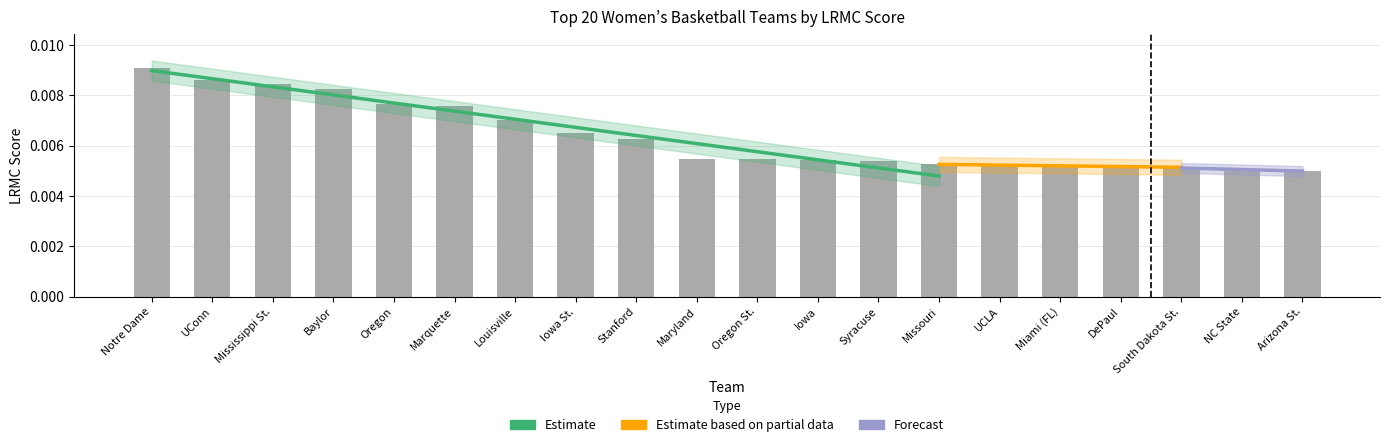

What position from the left is Baylor?

4